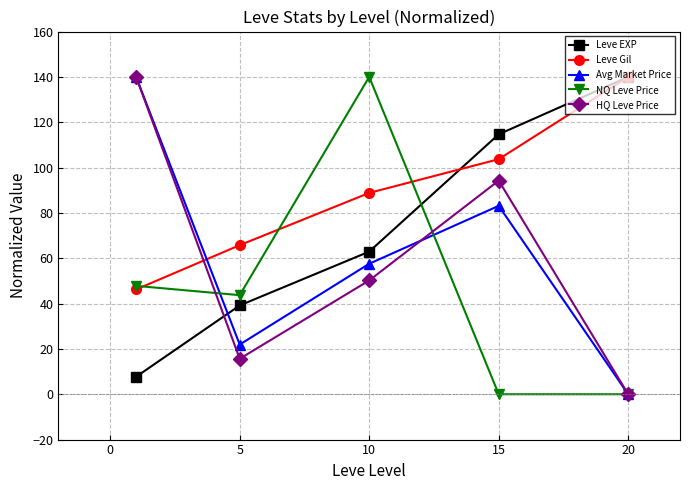

After their last crossing, which series has the higher values: HQ Leve Price or Leve EXP?

Leve EXP